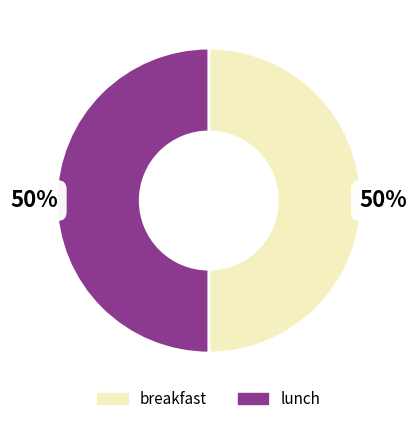

Approximately how many times larger is the value at breakfast compared to lunch?

1.0